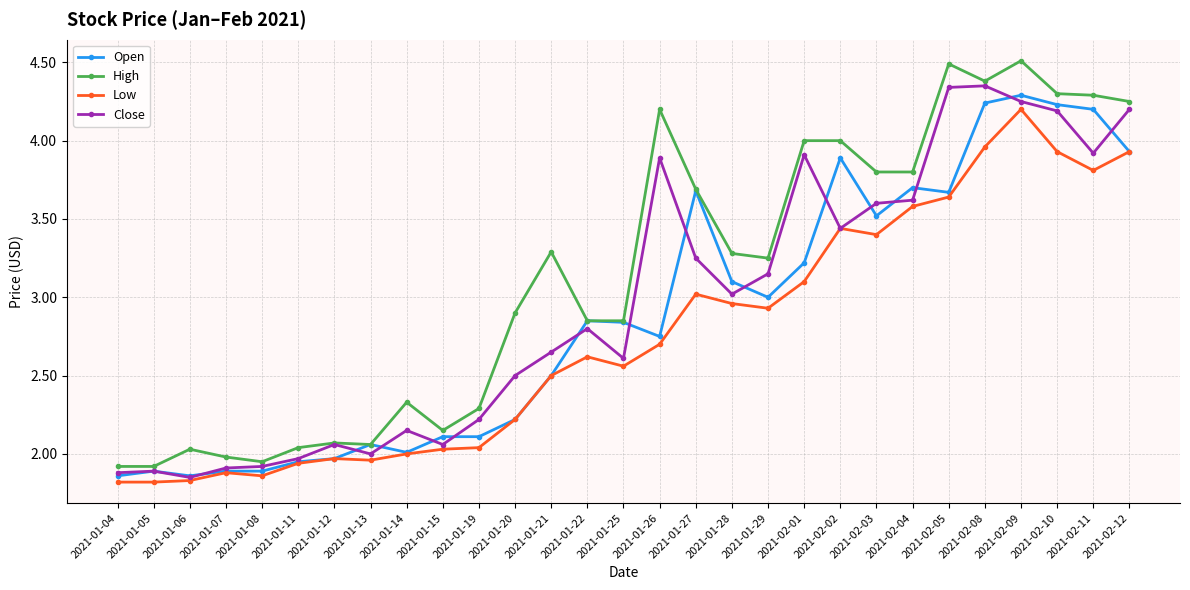

What position from the right is 2021-01-14?

21